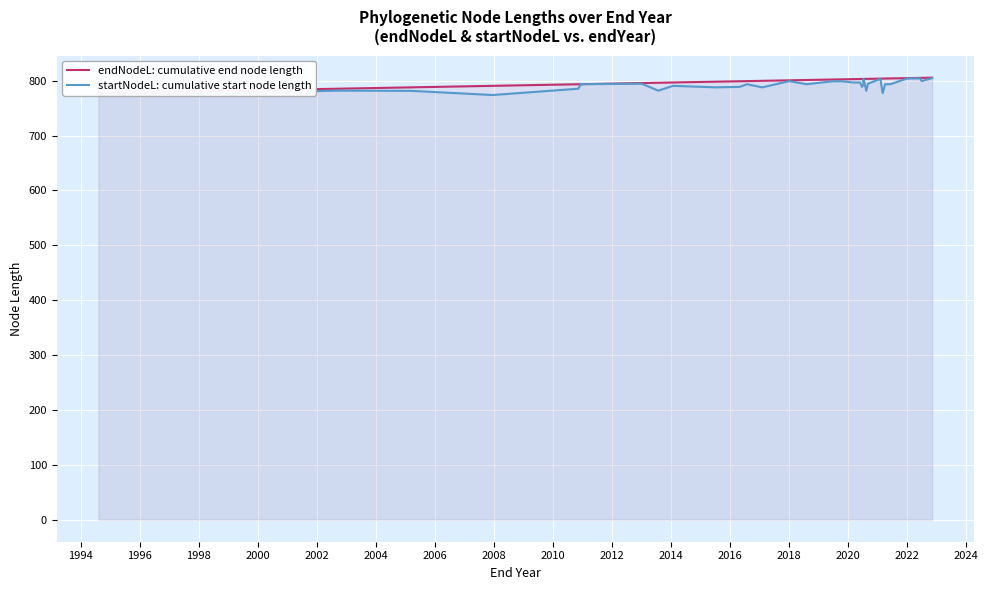

Which series has the widest spread of values?

startNodeL: cumulative start node length